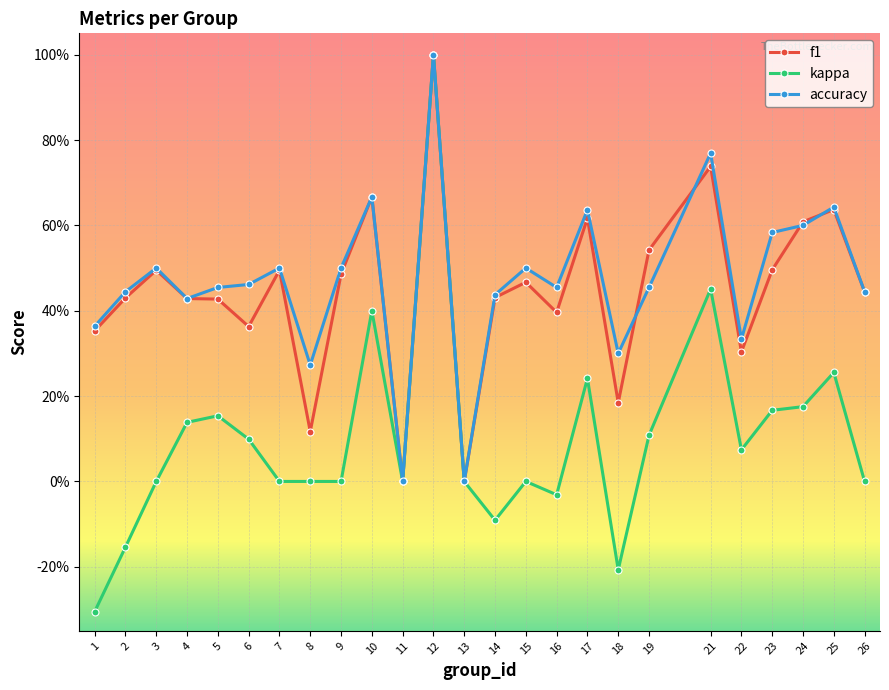

Does the chart have visible grid lines?

Yes